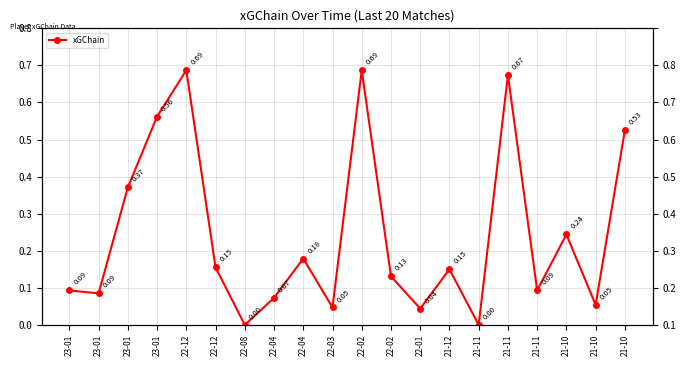

Where is the first local minimum?

23-01